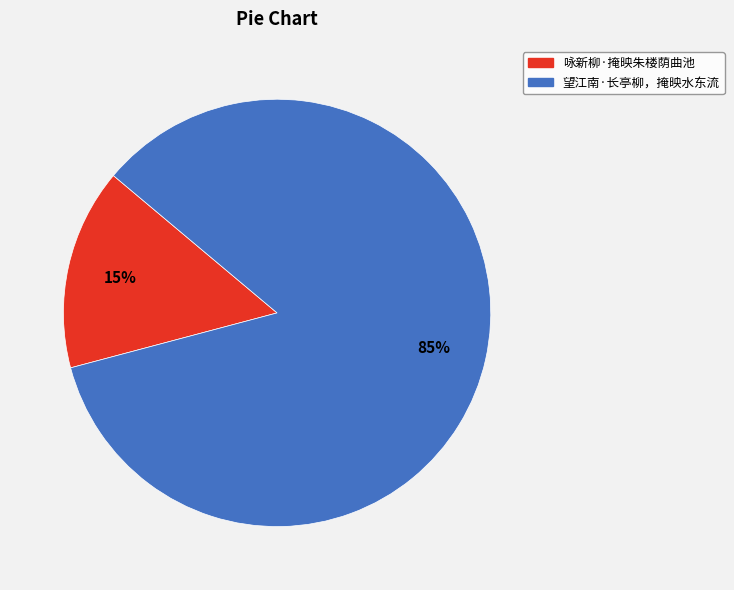

Approximately how many times larger is the value at 咏新柳·掩映朱楼荫曲池 compared to 望江南·长亭柳，掩映水东流?

0.2